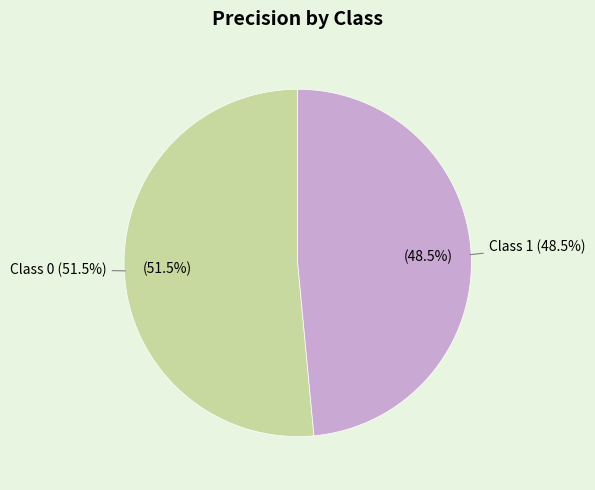

To the nearest percent, what is the difference between the 1 and 0 slice percentages?

3%